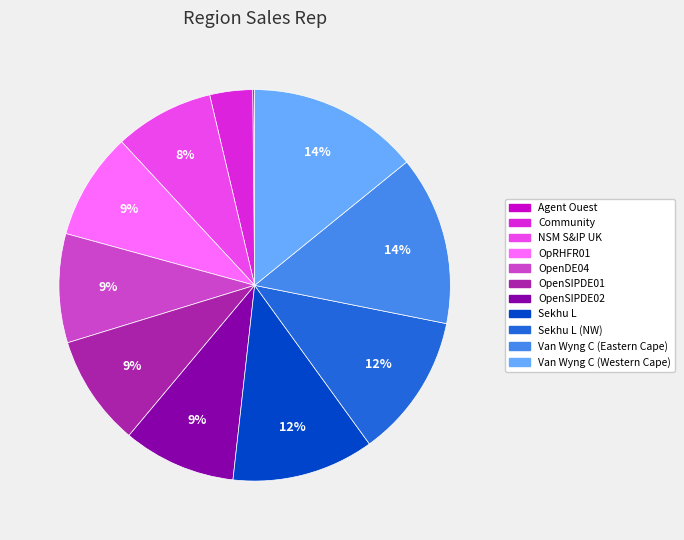

To the nearest percent, what is the average slice percentage?

9%